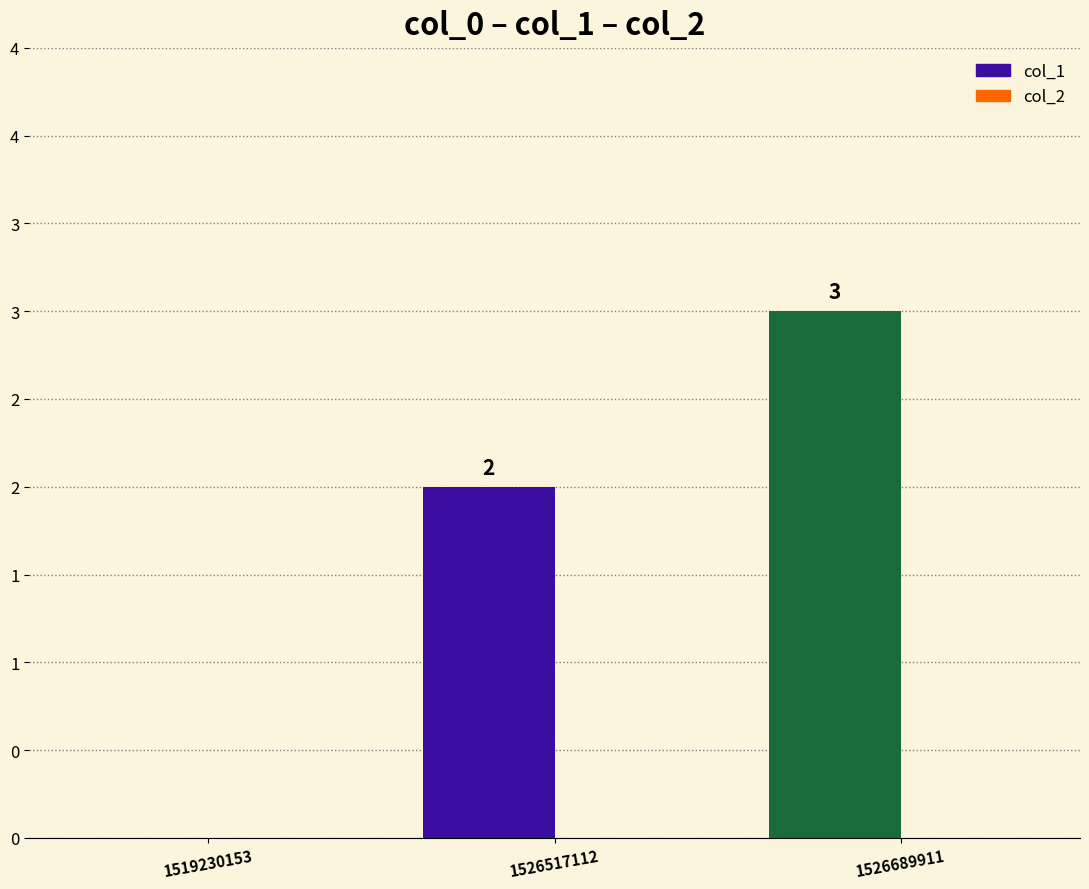

What is the greatest value displayed?

3